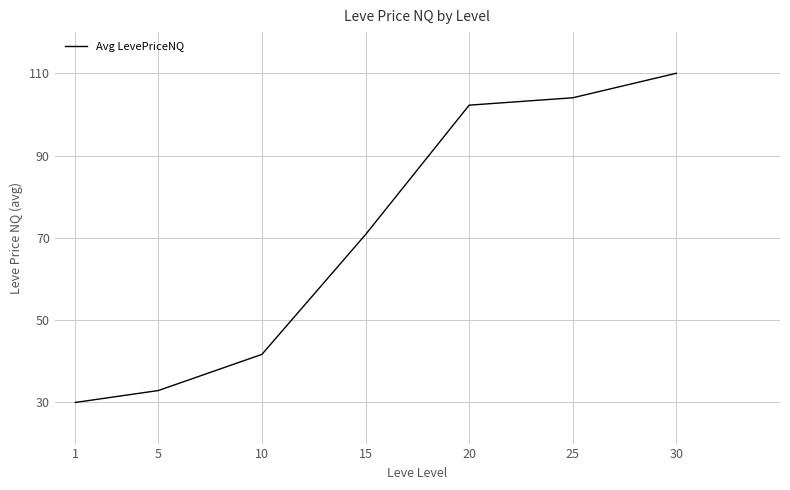

What is the ratio of the value at 30 to the value at 1?

3.7